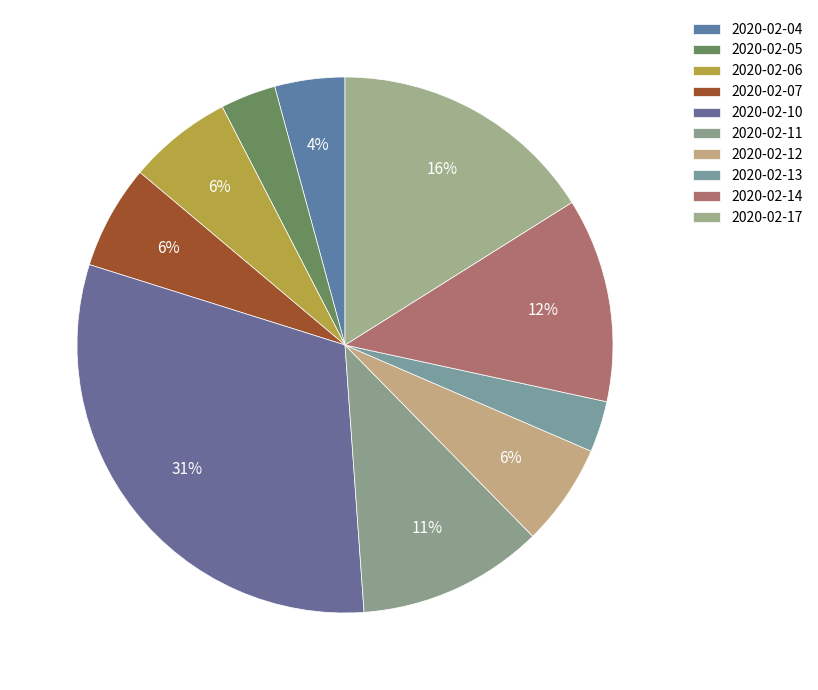

Approximately how many times larger is the value at 2020-02-14 compared to 2020-02-12?

2.0